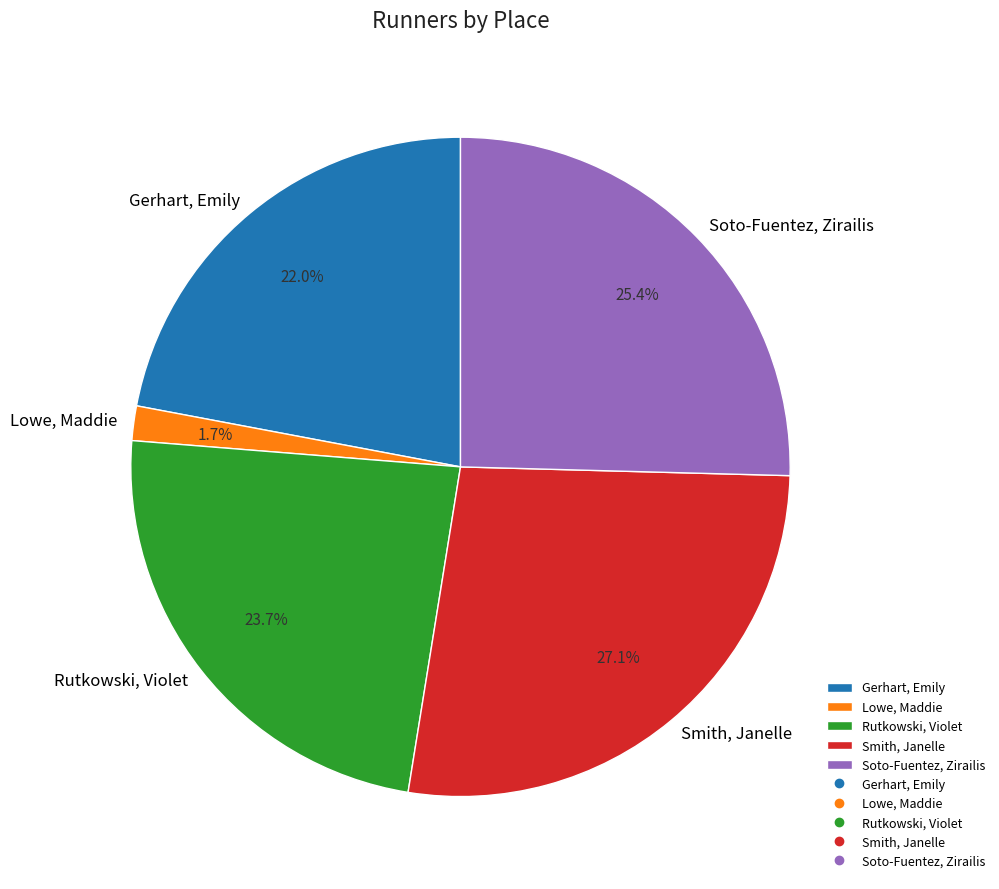

Approximately how many times larger is the value at Smith, Janelle compared to Soto-Fuentez, Zirailis?

1.1